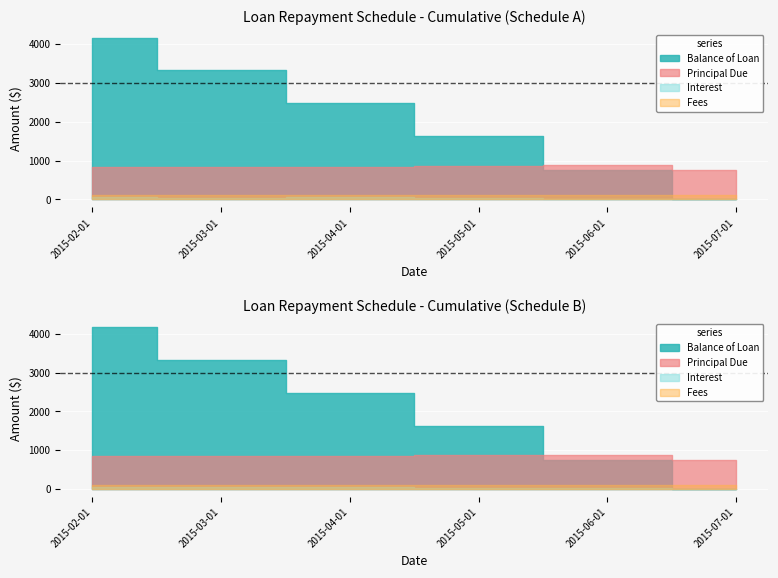

At 2015-06-01, list the series in order from smallest to largest.

Interest, Fees, Balance of Loan, Principal Due